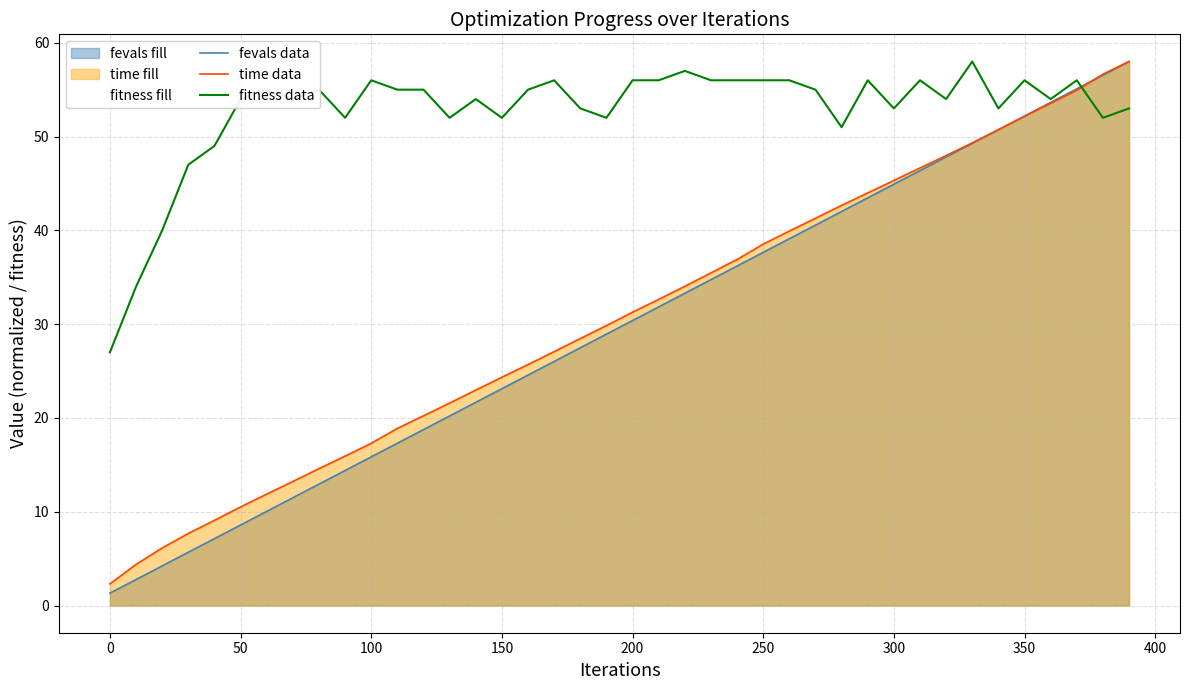

What is the sum of all fevals data values?

1186.4